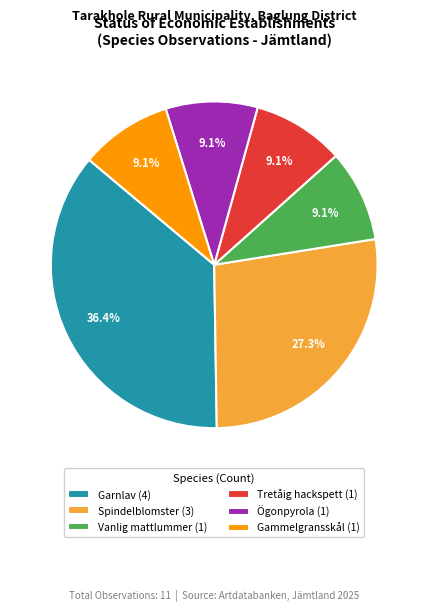

How much of the chart is everything except Gammelgransskål (1)?

90.9%